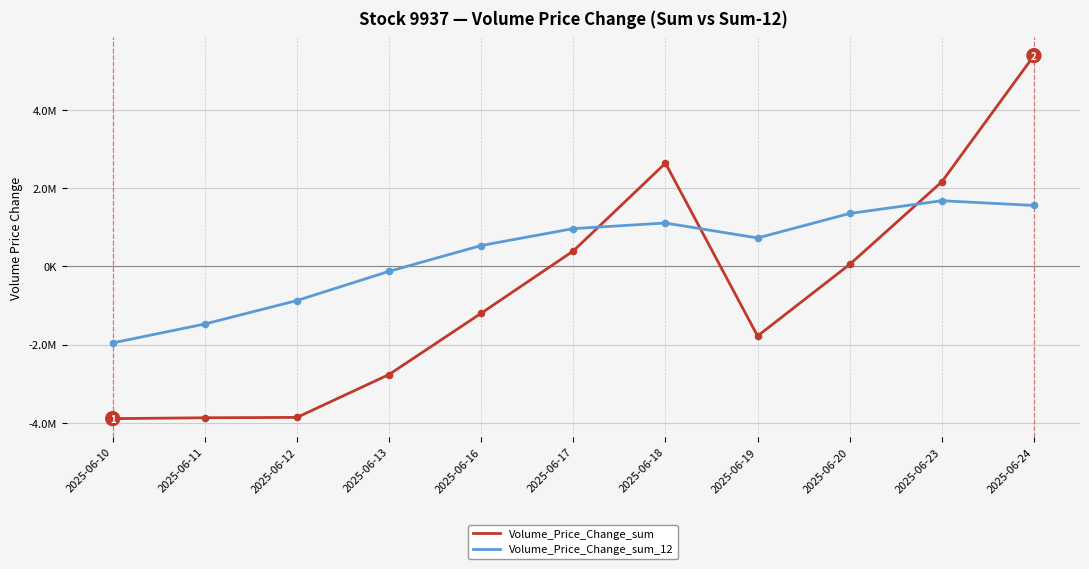

What is the total value across all series at 2025-06-18?

3739106.5